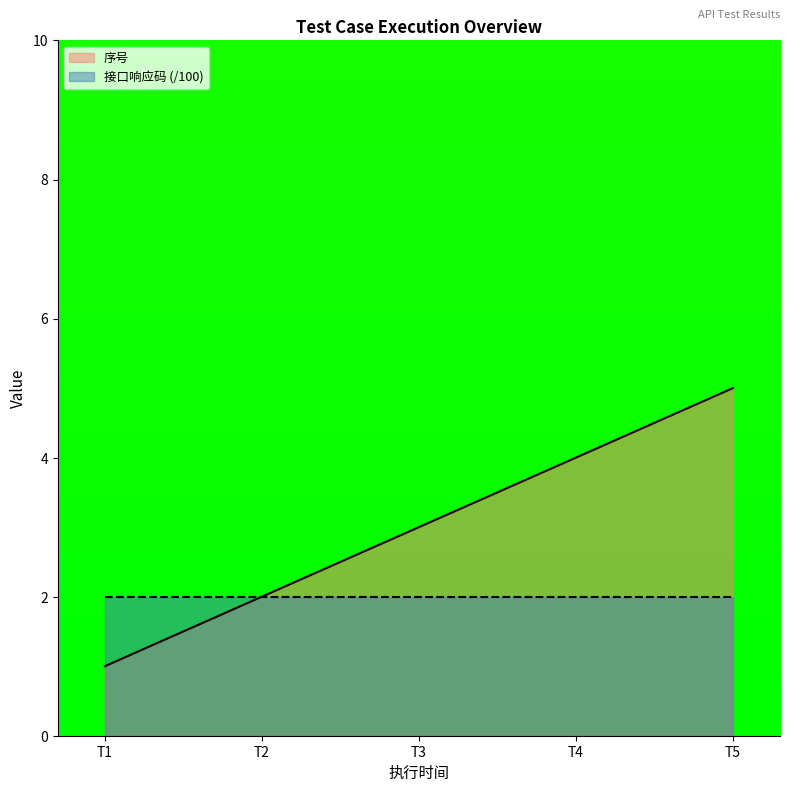

How many lines are shown in the chart?

2